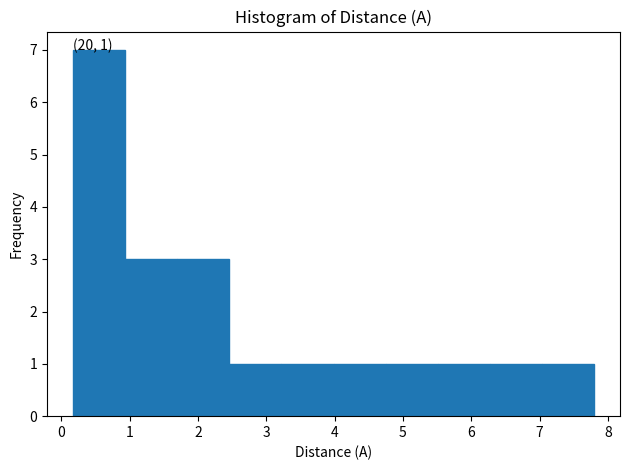

Which range on the x-axis has the tallest bar?

0.2 to 0.9